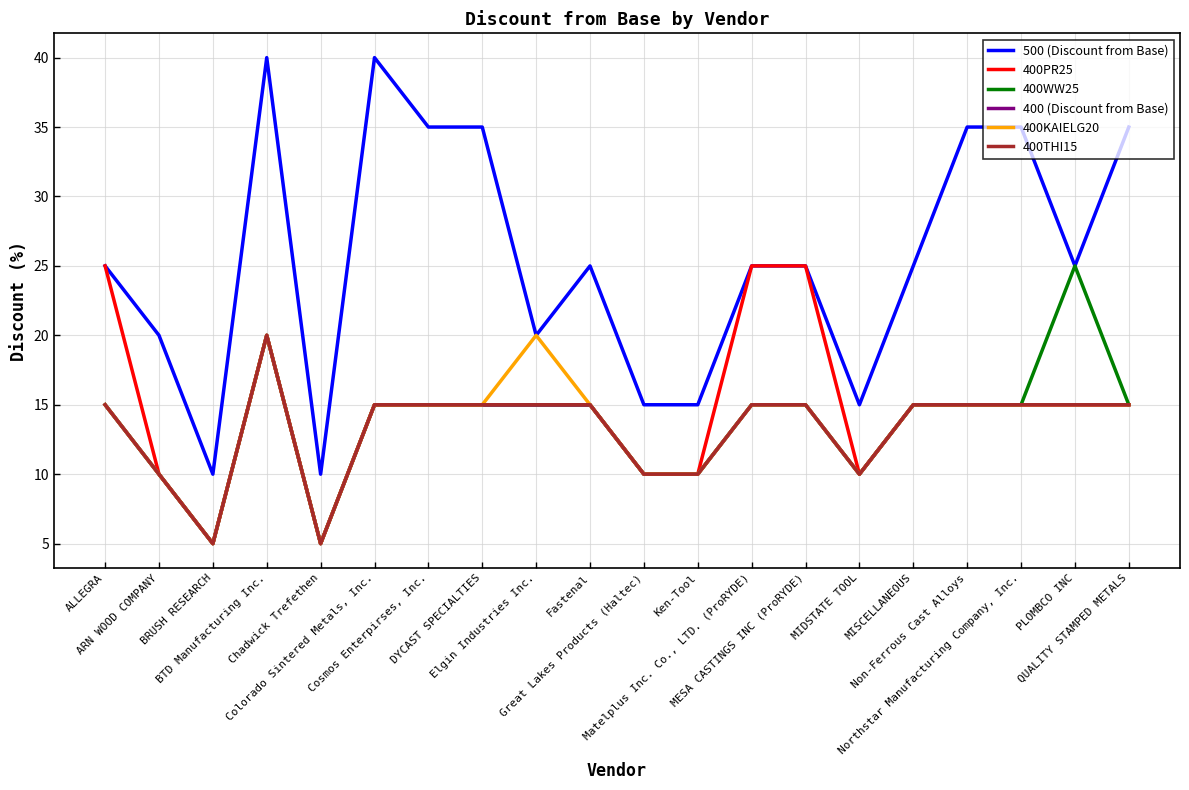

Where is the first local maximum for 400PR25?

BTD Manufacturing Inc.